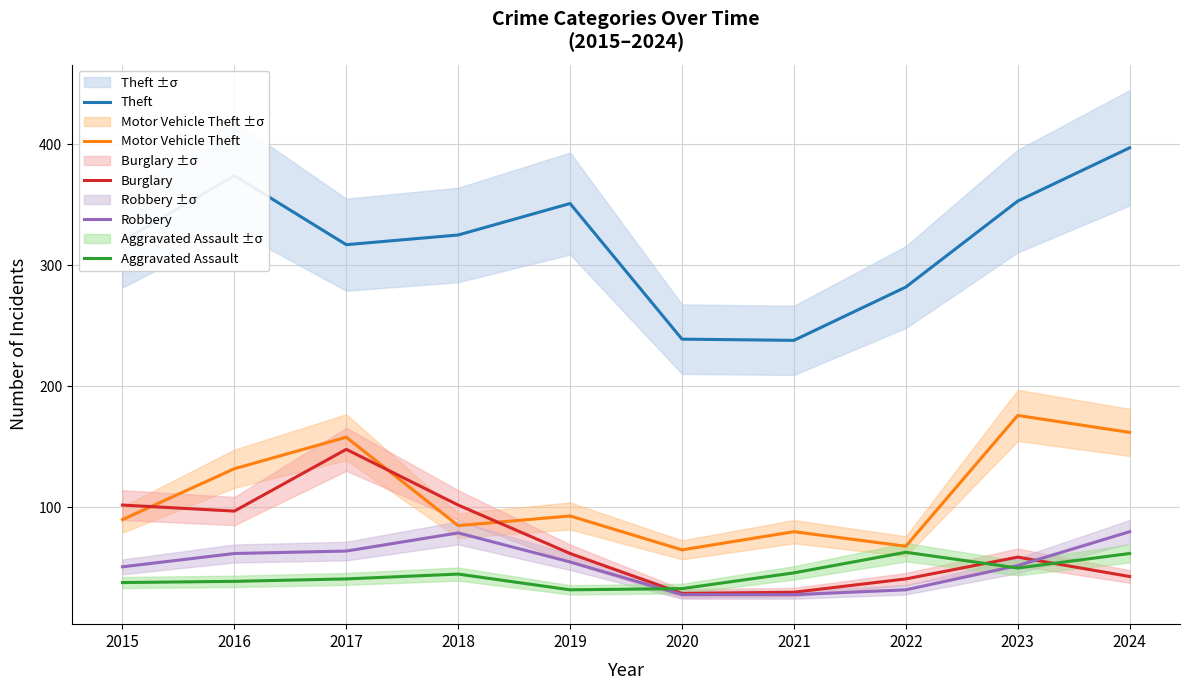

What is the value of the Theft point at the 10th from the left?

397